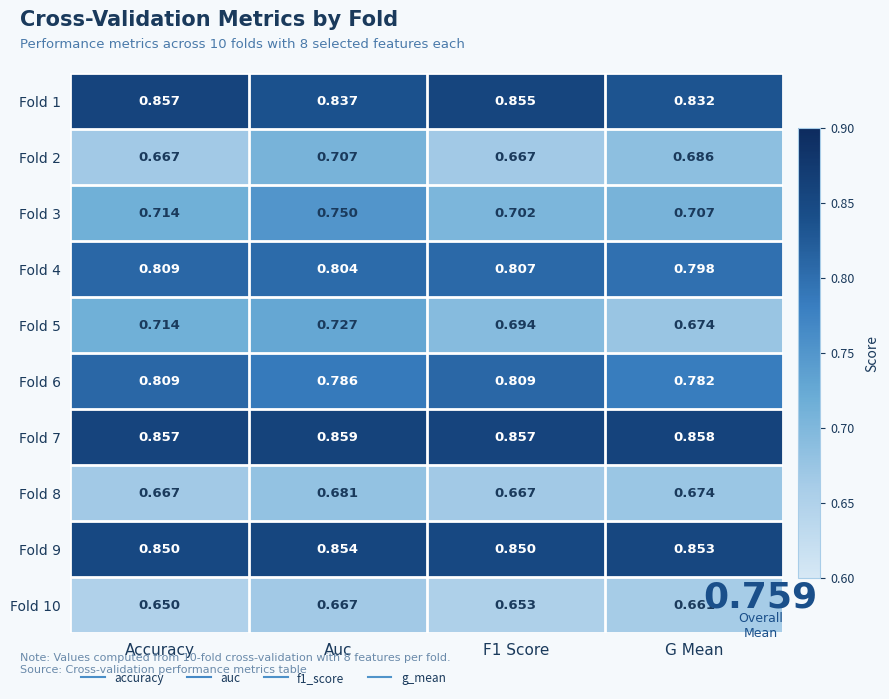

Where is Fold 10 nearest to the value 0?

Accuracy